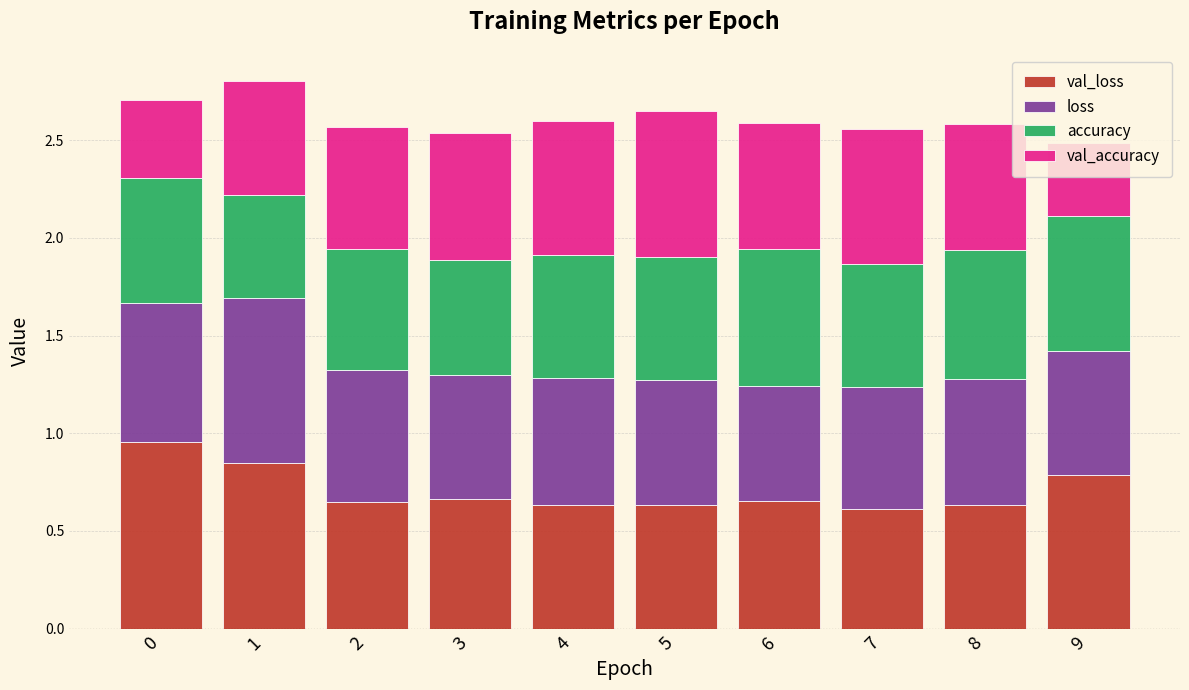

What is the total value across all series at 4?

2.6